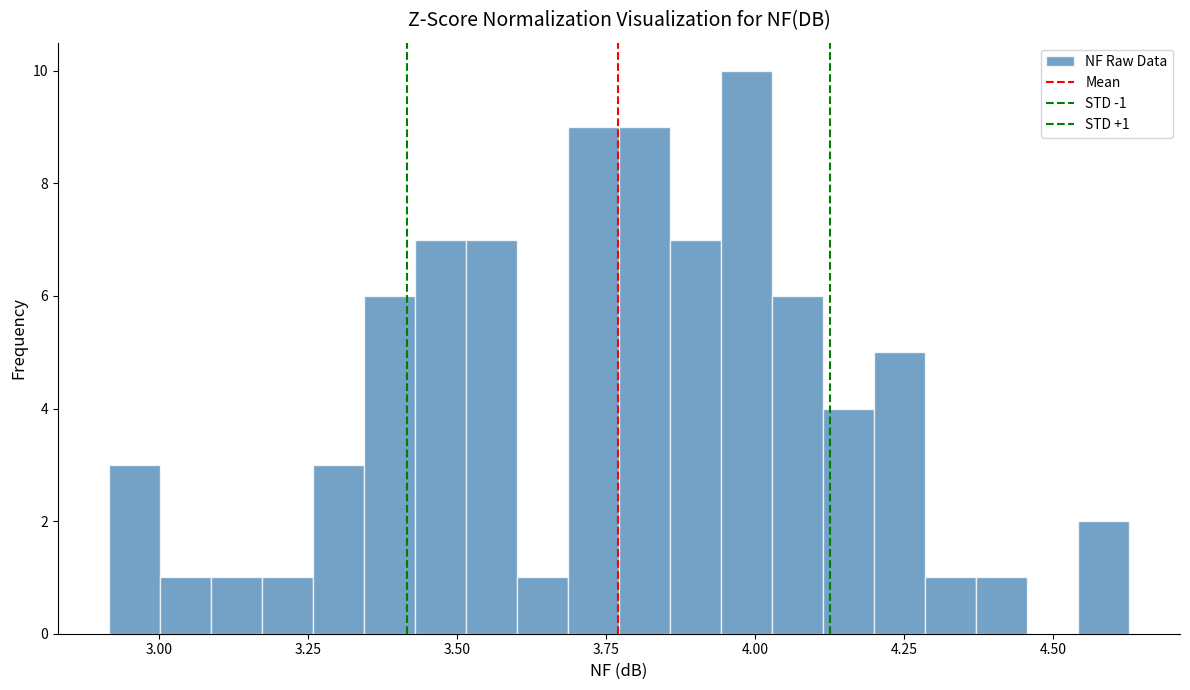

Read against the x-axis, roughly where is the centre of the tallest bar?

4.00